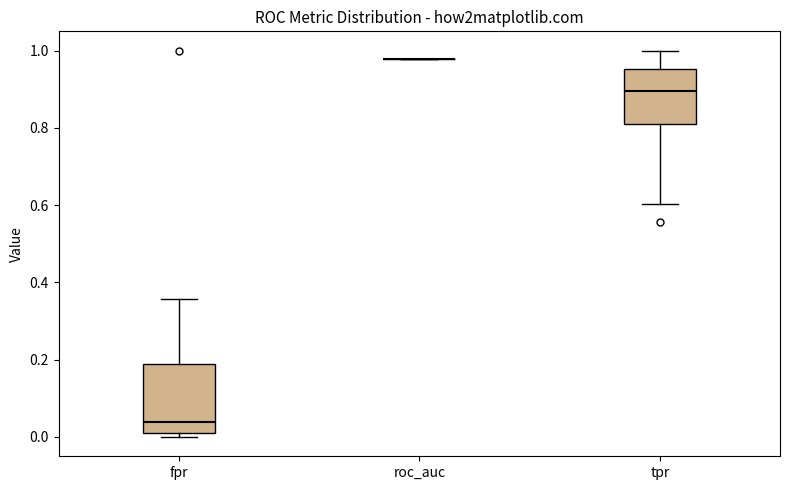

Reading left to right, read every box against the y-axis: the position of its median line, the range the box covers, and the ends of its whiskers. The values are not printed on the chart, so give them approximately, as read against the axis.

fpr: median 0.04, box 0.00 to 0.18, whiskers 0.00 (just below the box's lower edge) to 0.36
roc_auc: box collapsed to a line at 0.98, whiskers 0.98 to 0.98
tpr: median 0.90, box 0.80 to 0.96, whiskers 0.60 to 1.00